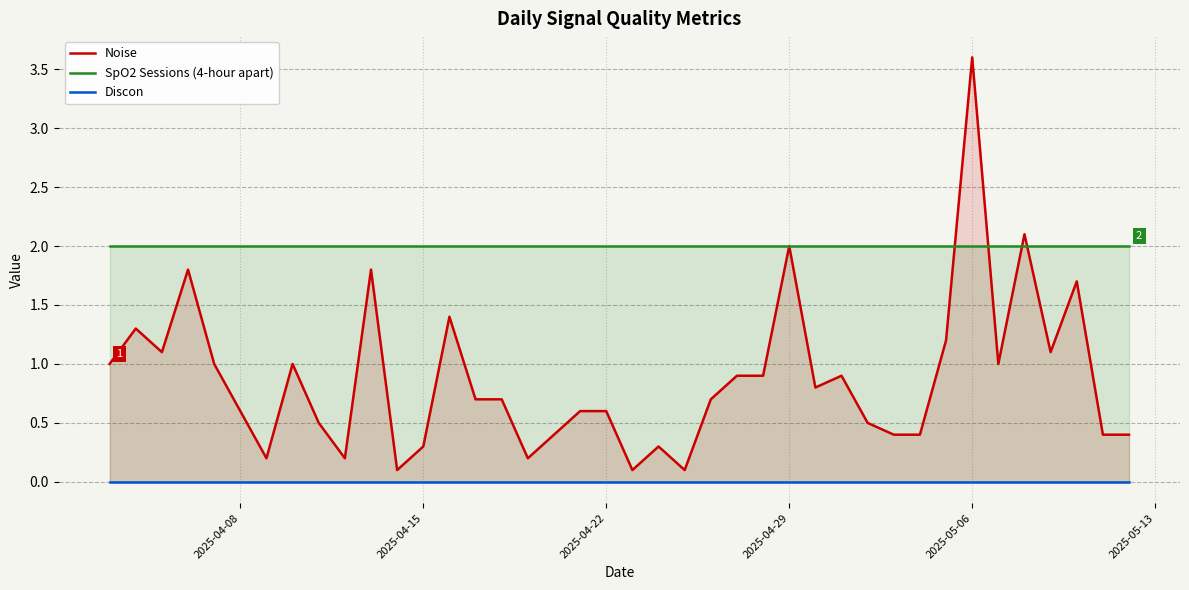

What is the difference between the second highest and minimum values in the Noise series?

2.0